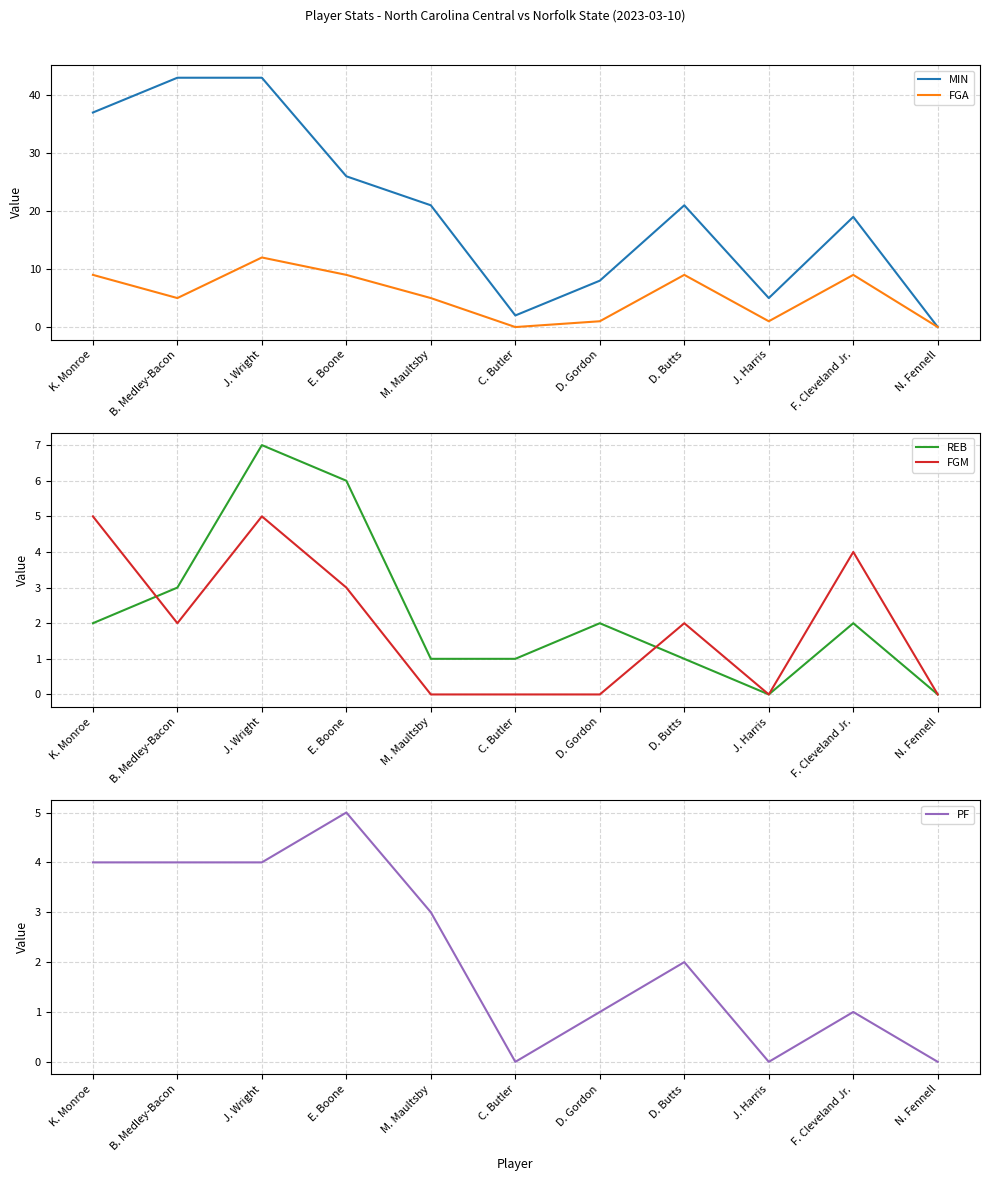

What is the difference between the maximum and minimum values in the FGM series?

5